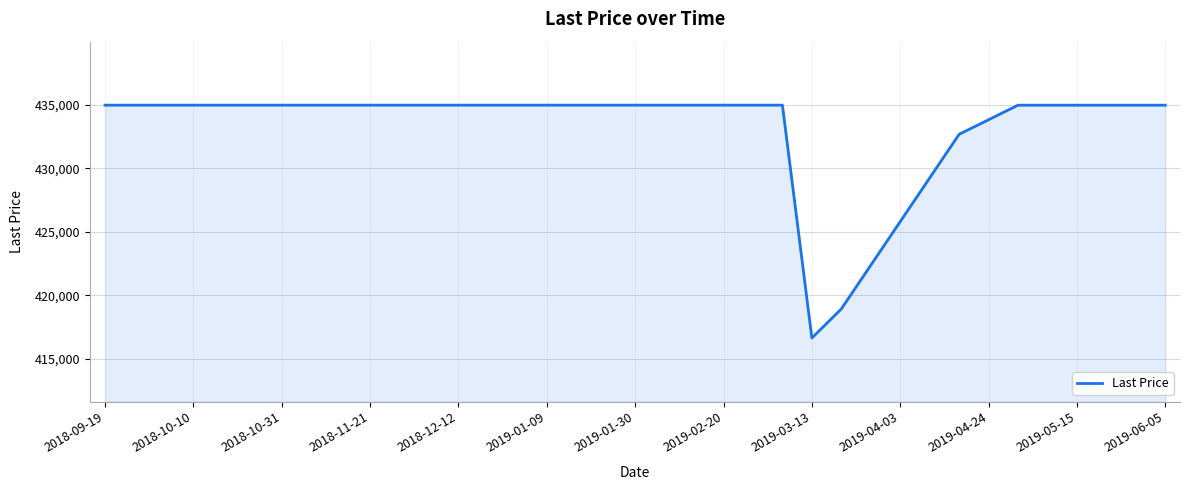

What is the greatest value displayed?

434987